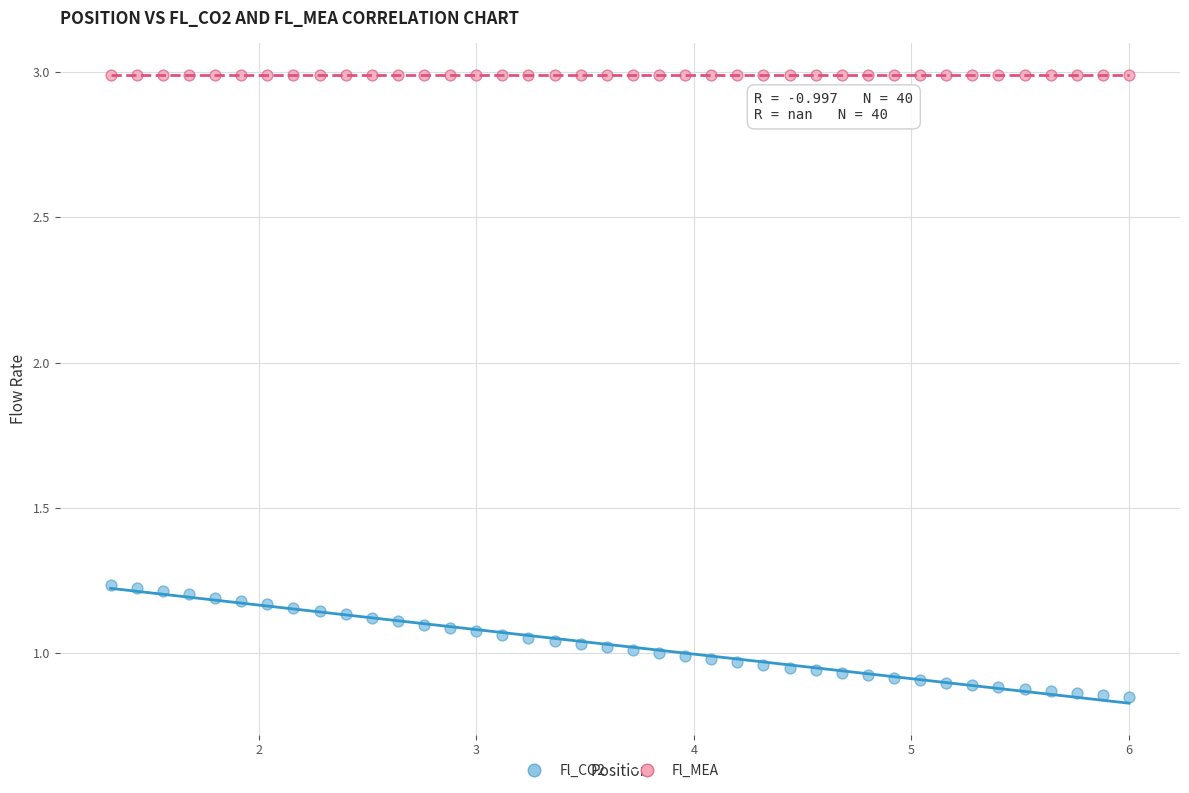

Which series contains the lowest Y value?

Fl_CO2